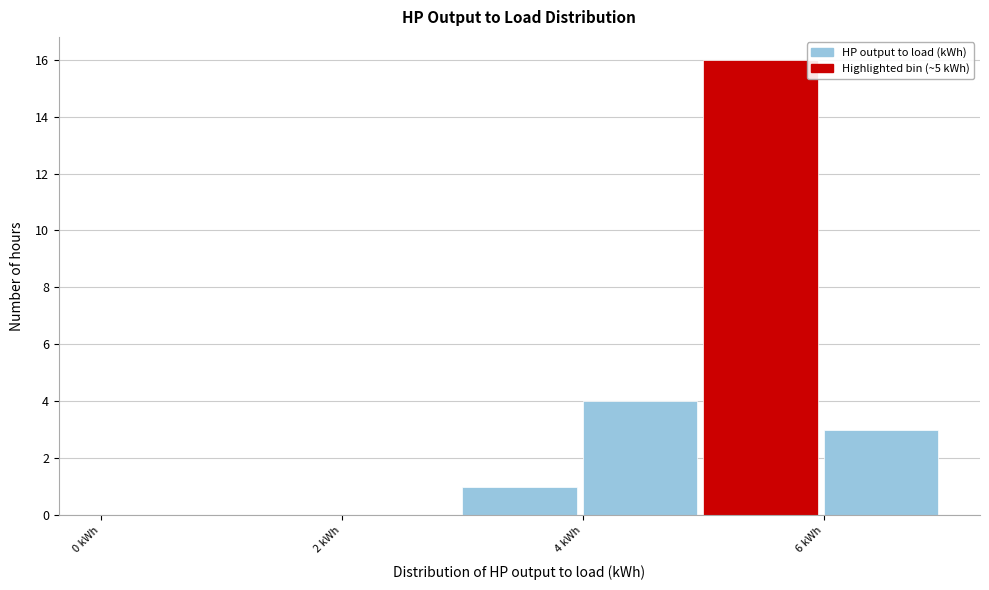

How tall is the bar that spans 6 to 7 on the x-axis? The values are not printed on the chart, so give them approximately, as read against the axis.

3